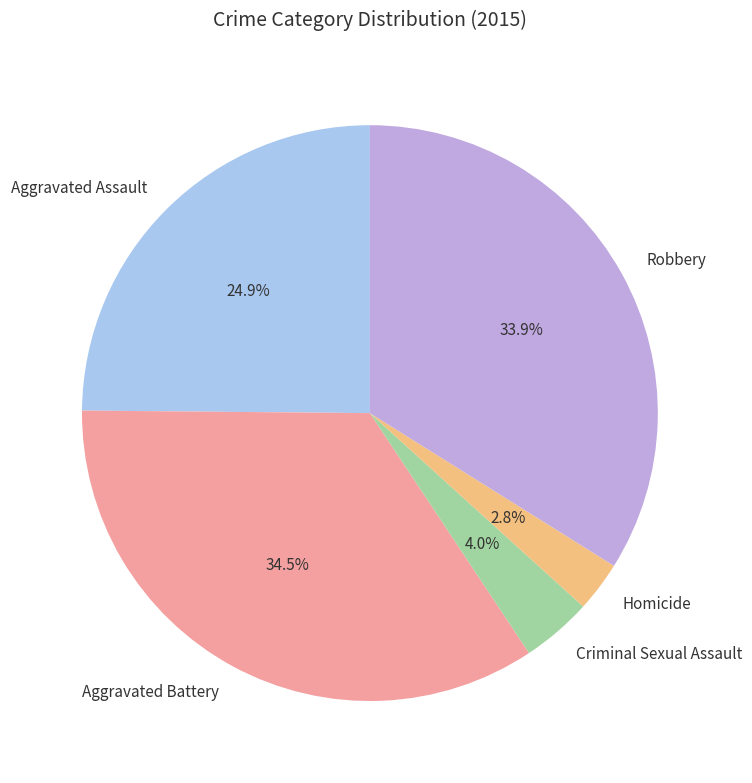

How many slices are in this pie chart?

5